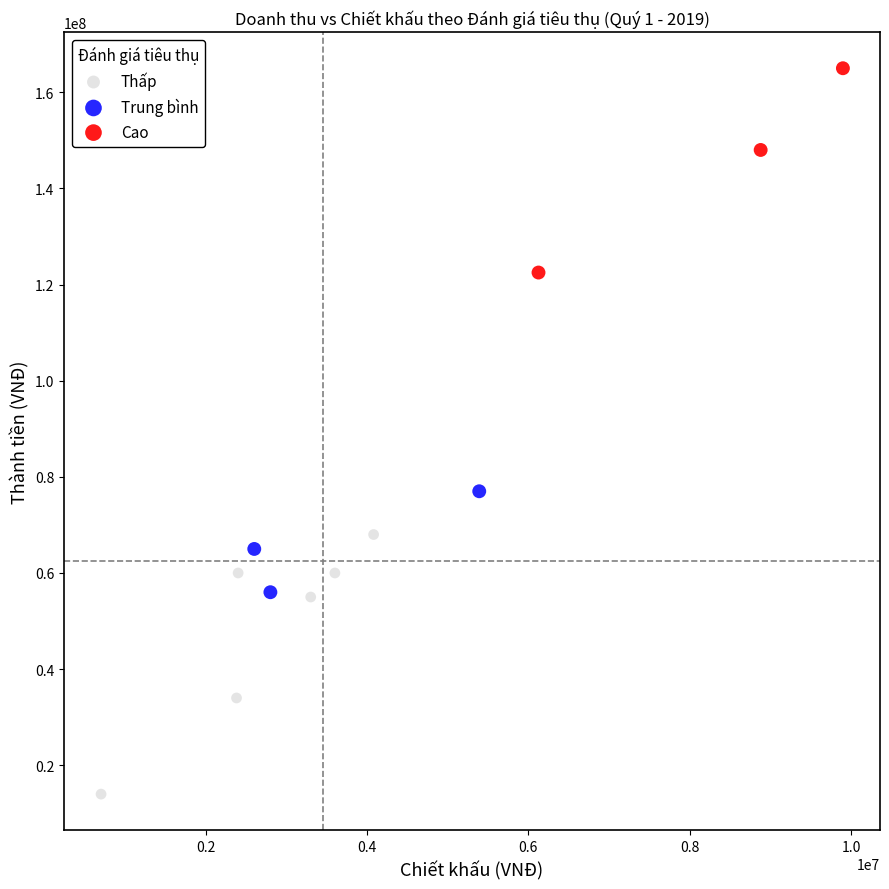

Which series has the largest Y range (max minus min)?

Thấp